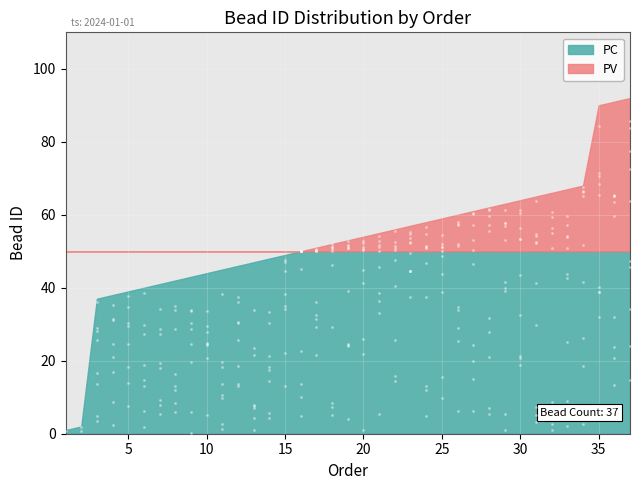

Approximately how many times larger is the value at 18 compared to 5?

1.3